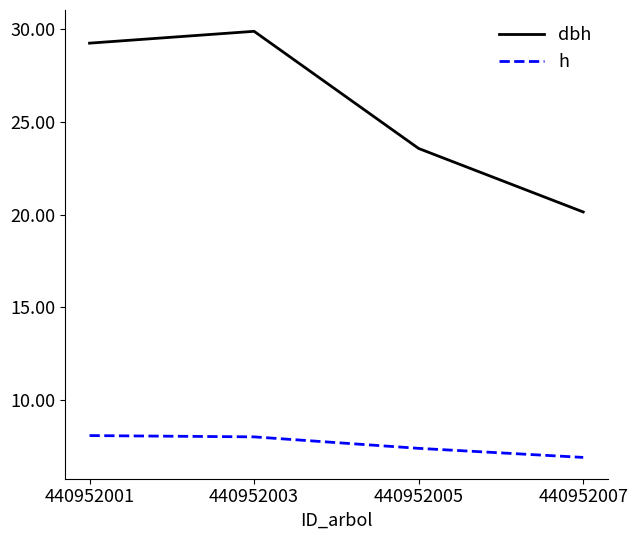

Count the number of categories in the chart.

4